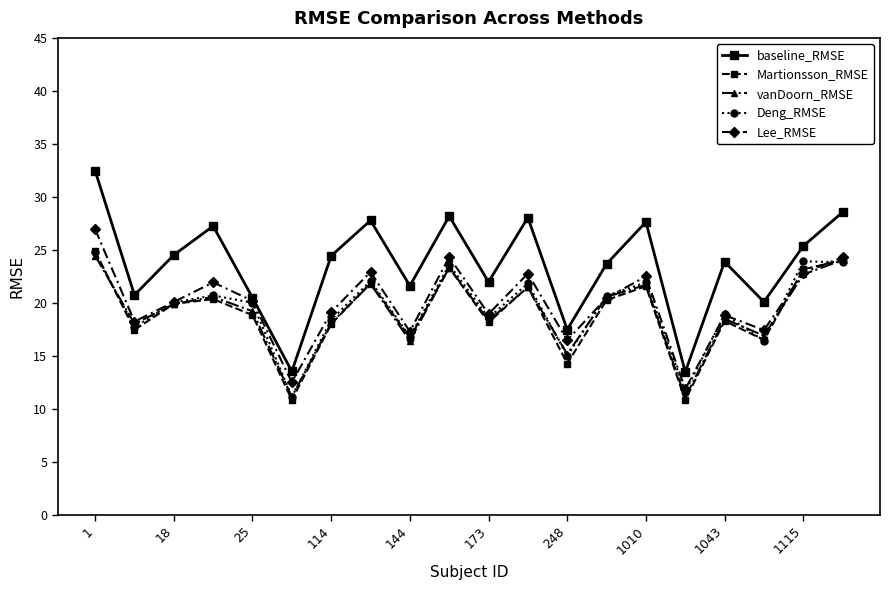

What is the maximum value shown in the chart?

32.5